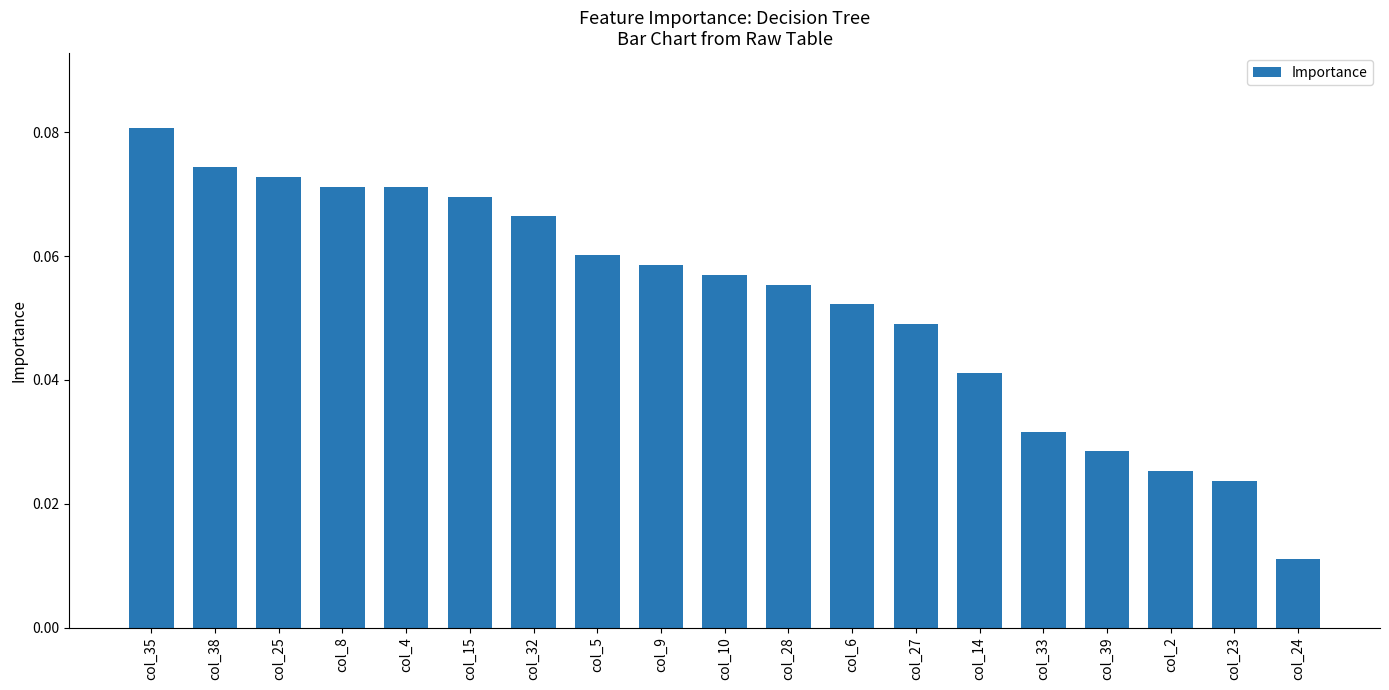

How many distinct data groups are displayed?

1